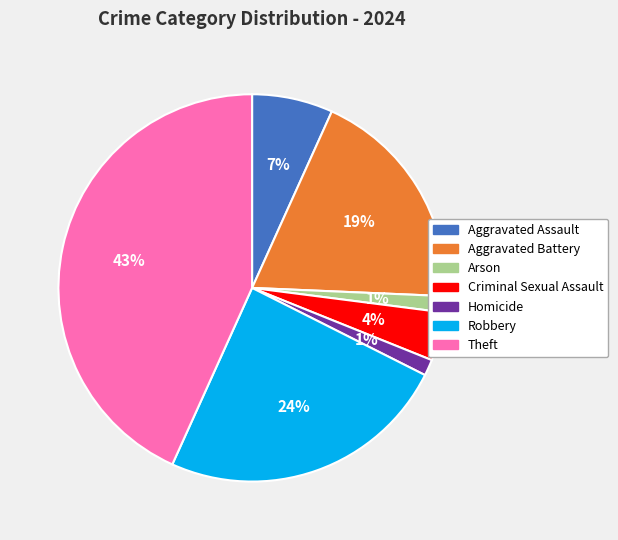

Does Aggravated Assault account for over 50% of the chart?

No